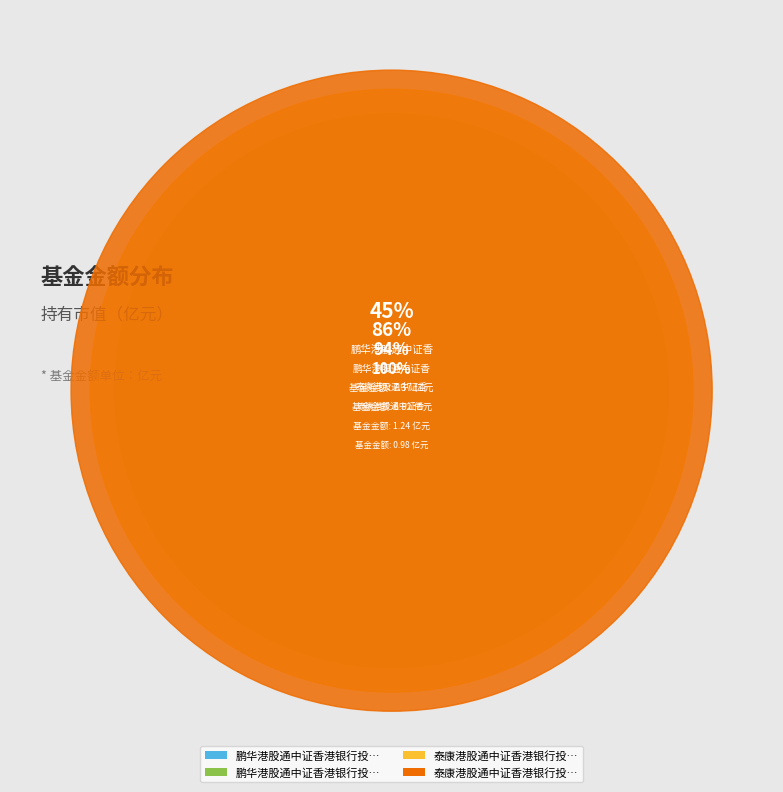

Combined, do 鹏华港股通中证香港银行投资指数（LOF）A and 泰康港股通中证香港银行投资指数A account for over 50%?

No